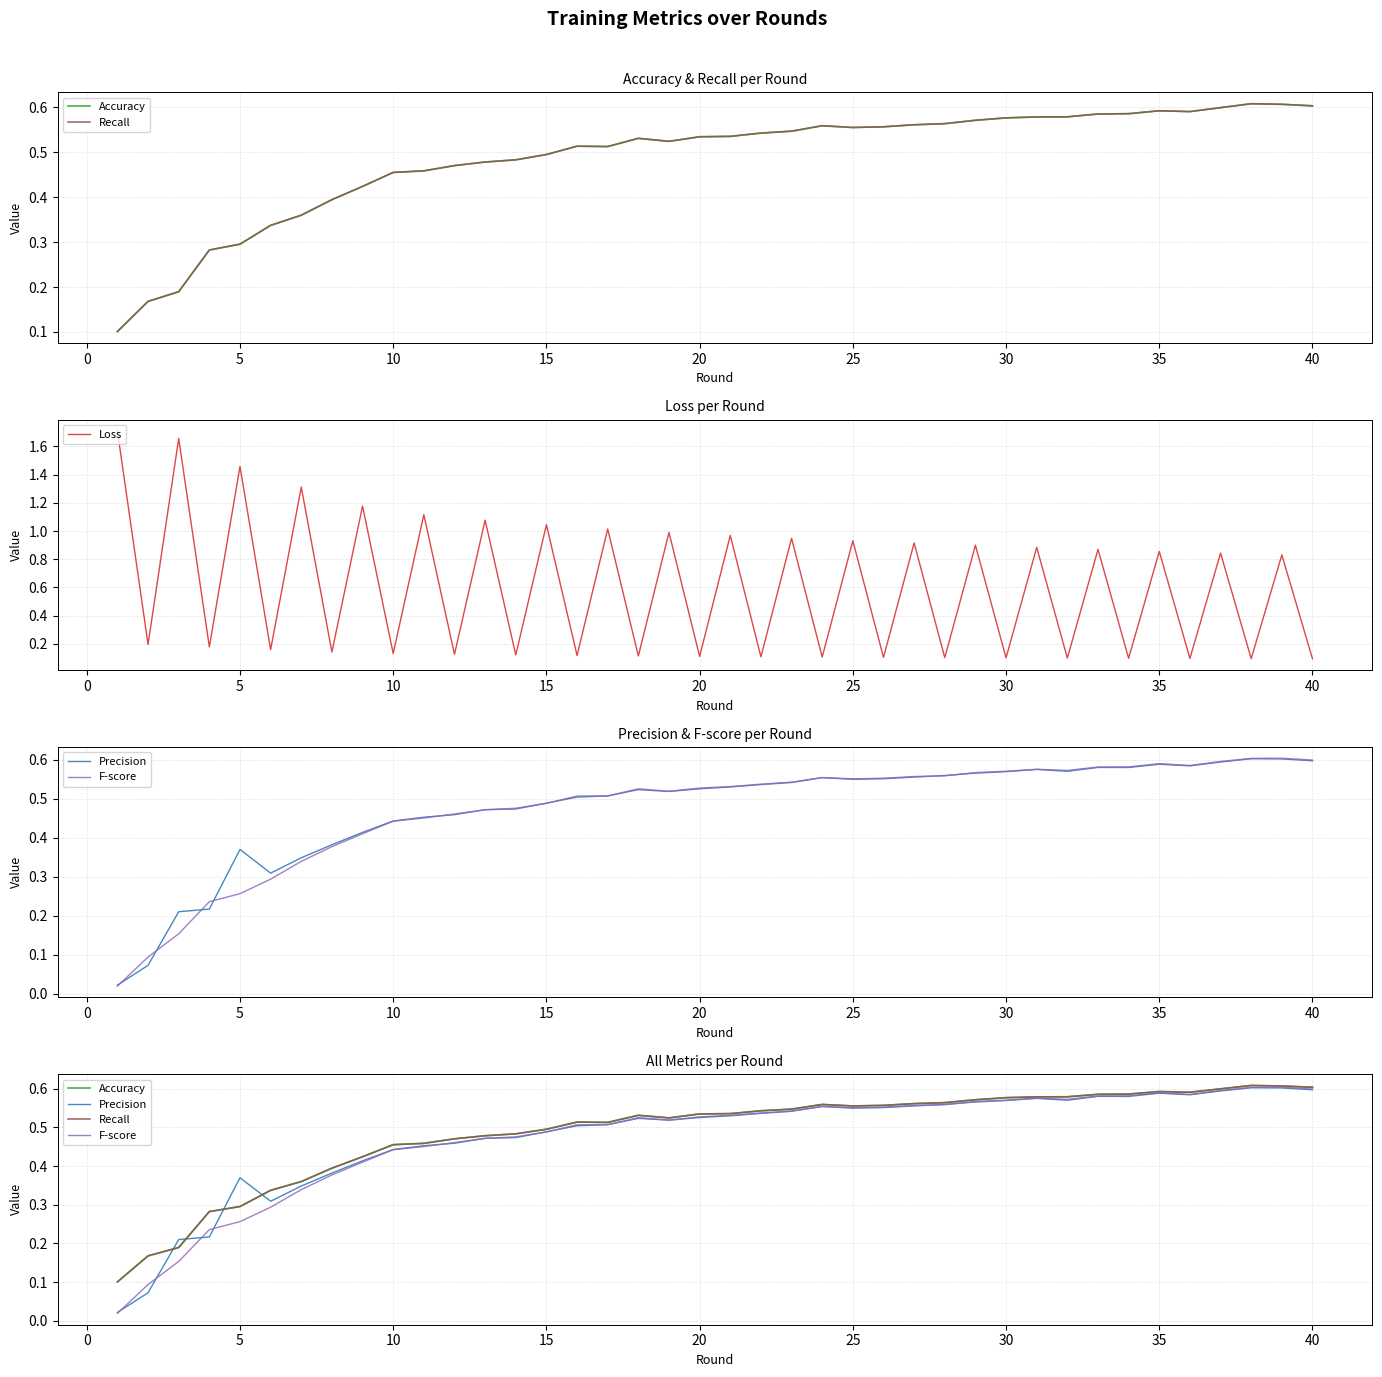

What is the difference between the maximum and second lowest values in the Accuracy series?

0.4